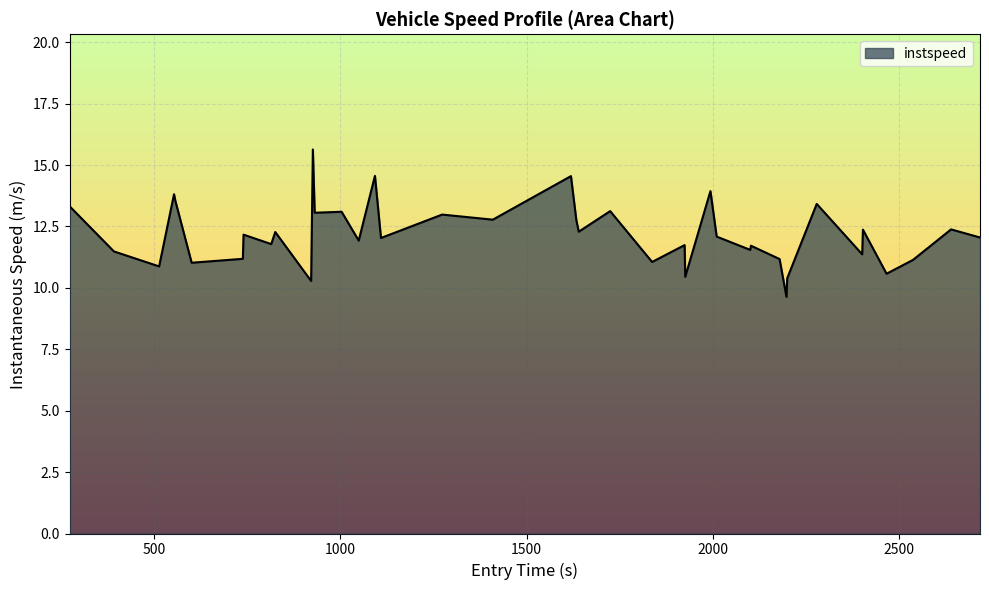

Does the chart display data point markers on the line(s)?

No